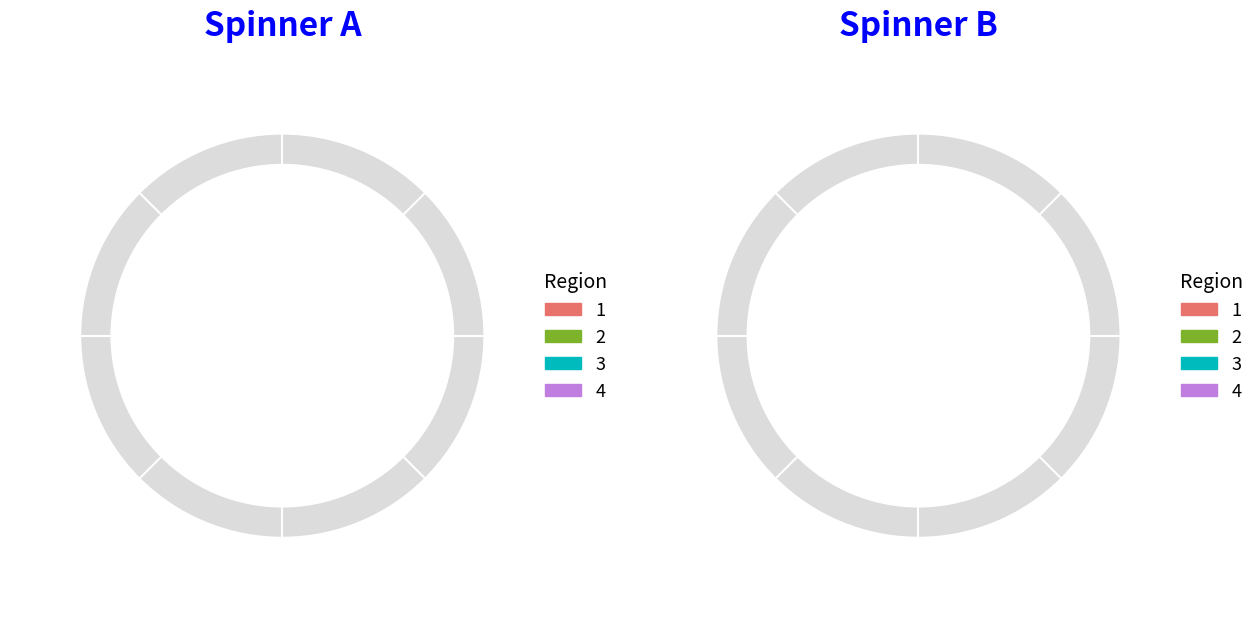

Combined, what portion of the pie is 4 and 1?

100.0%